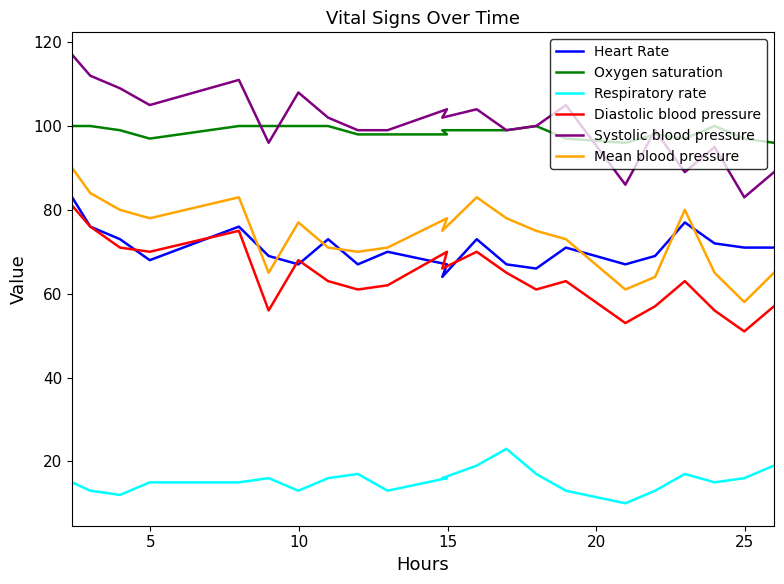

In Mean blood pressure, how many points are higher than both neighbors (excluding endpoints)?

5